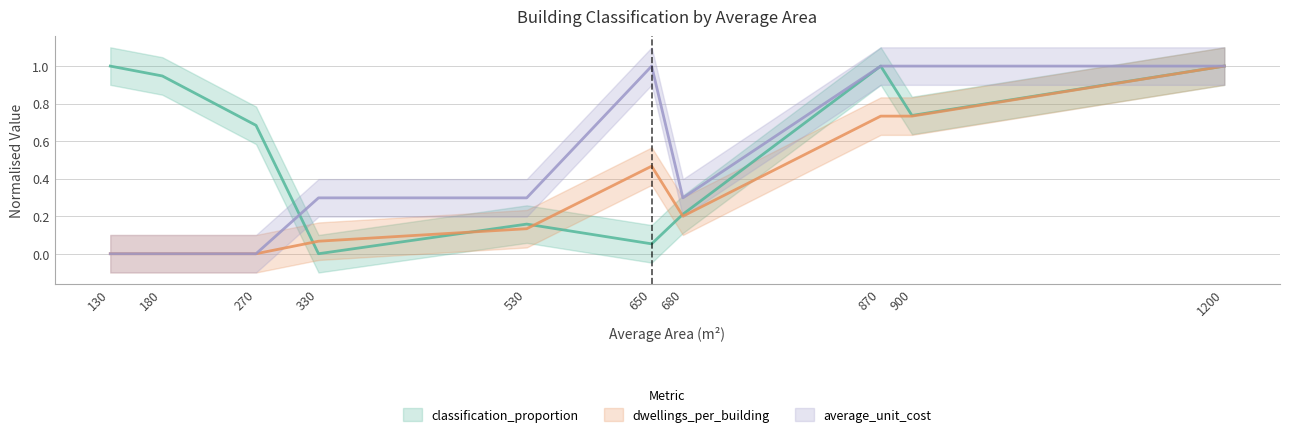

Is the value of dwellings_per_building at 270 greater than the value of classification_proportion at 870?

No